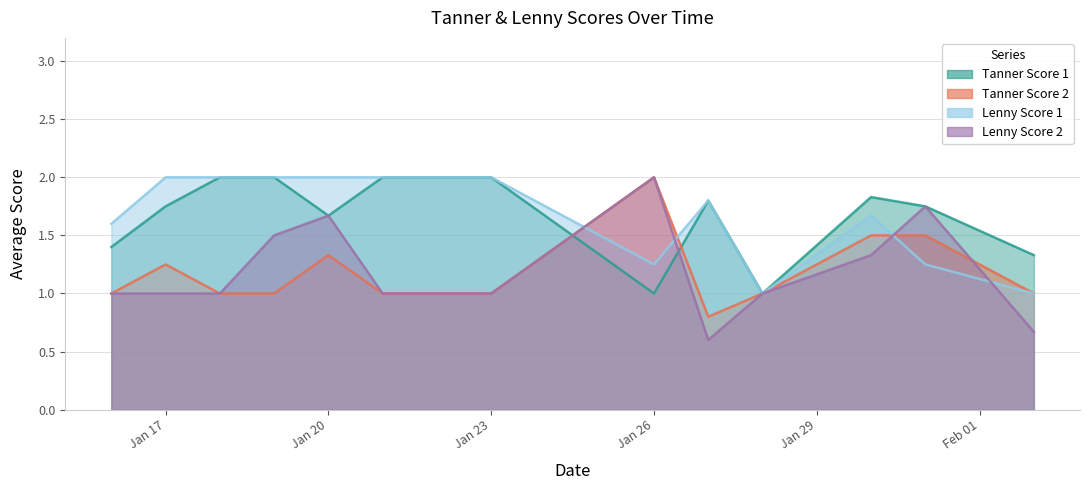

What is the average value of the Lenny Score 1 series?

1.7